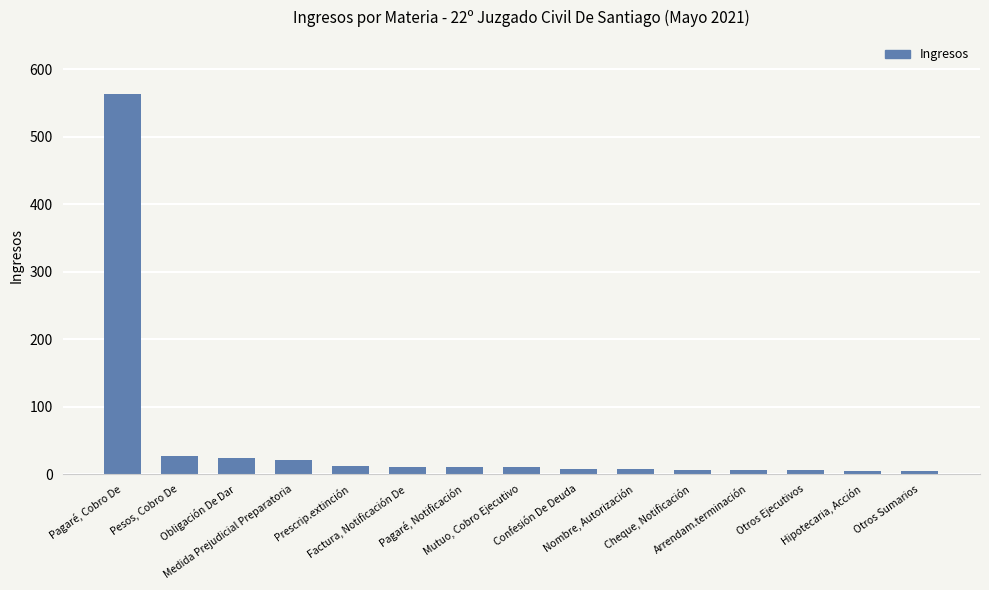

What is the difference between the maximum and second lowest values?

558